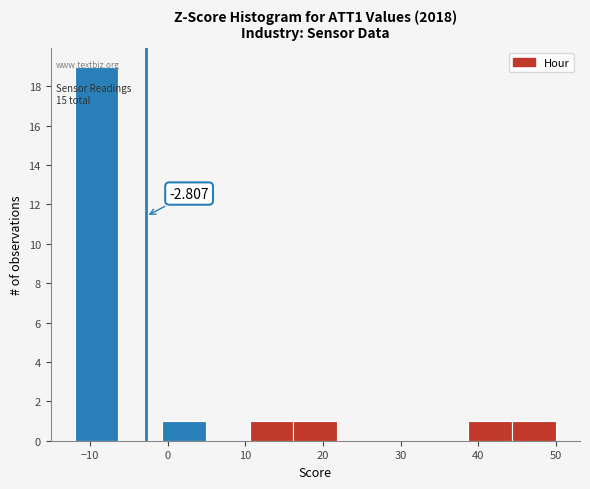

Over which range of the x-axis is the bar tallest?

-12 to -6